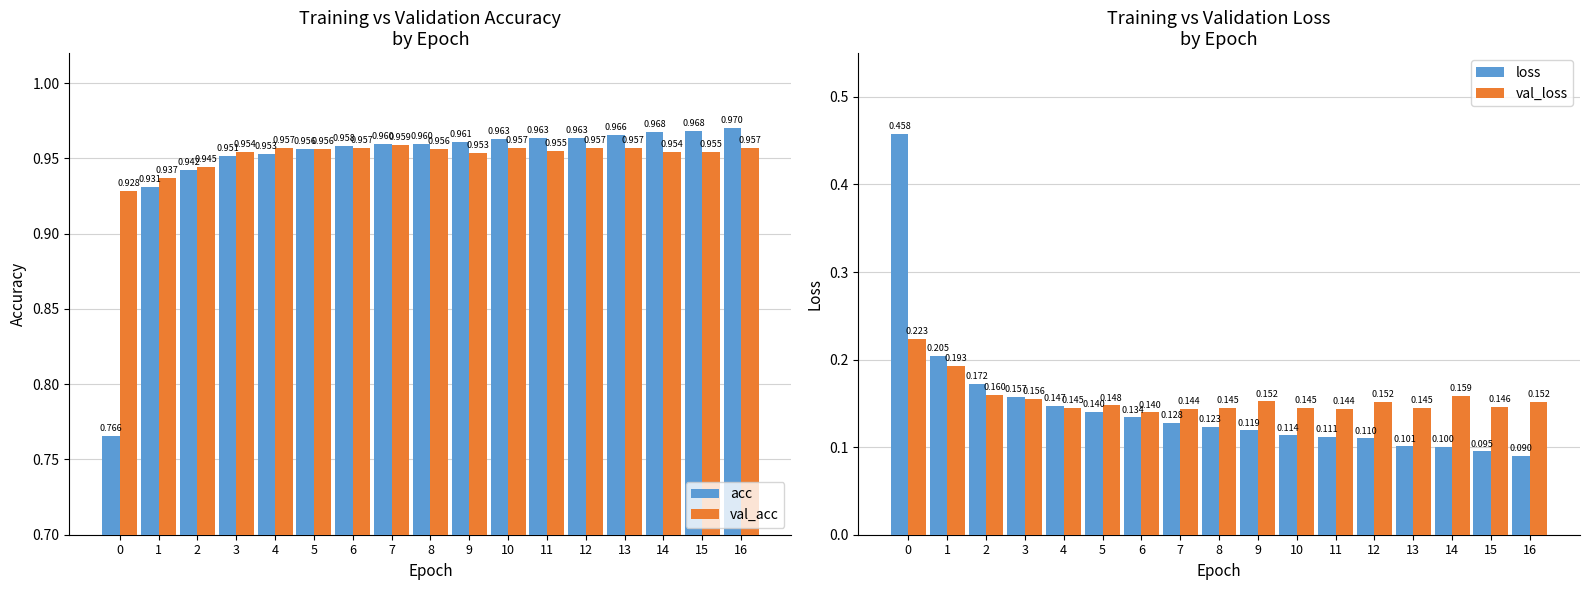

Is it true that loss equals 0.1 at 0?

False